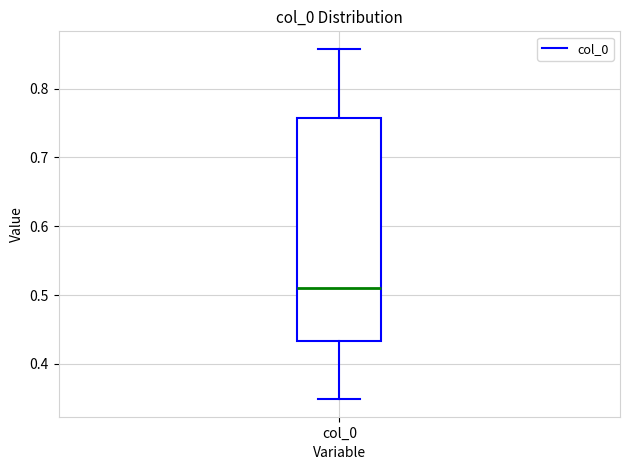

Read this box plot against the y-axis: the position of the median line, the range covered by the box, and the ends of both whiskers. The values are not printed on the chart, so give them approximately, as read against the axis.

median 0.51, box 0.43 to 0.76, whiskers 0.35 to 0.86